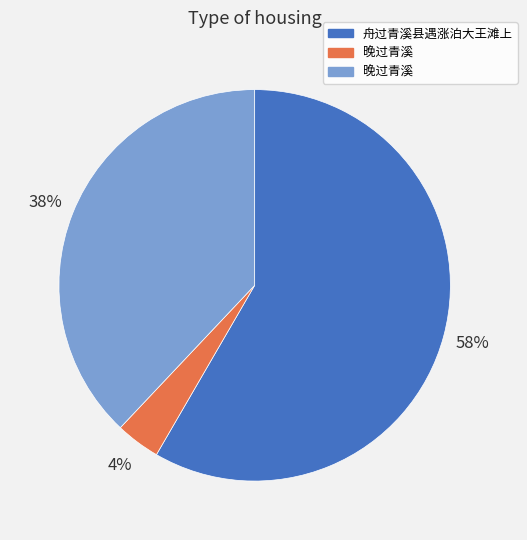

To the nearest percent, what is the average slice percentage?

33%